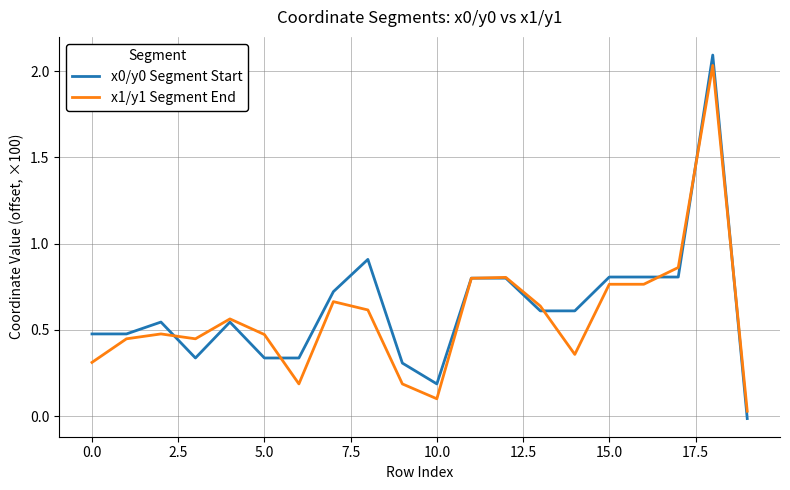

What is the greatest value displayed?

2.1